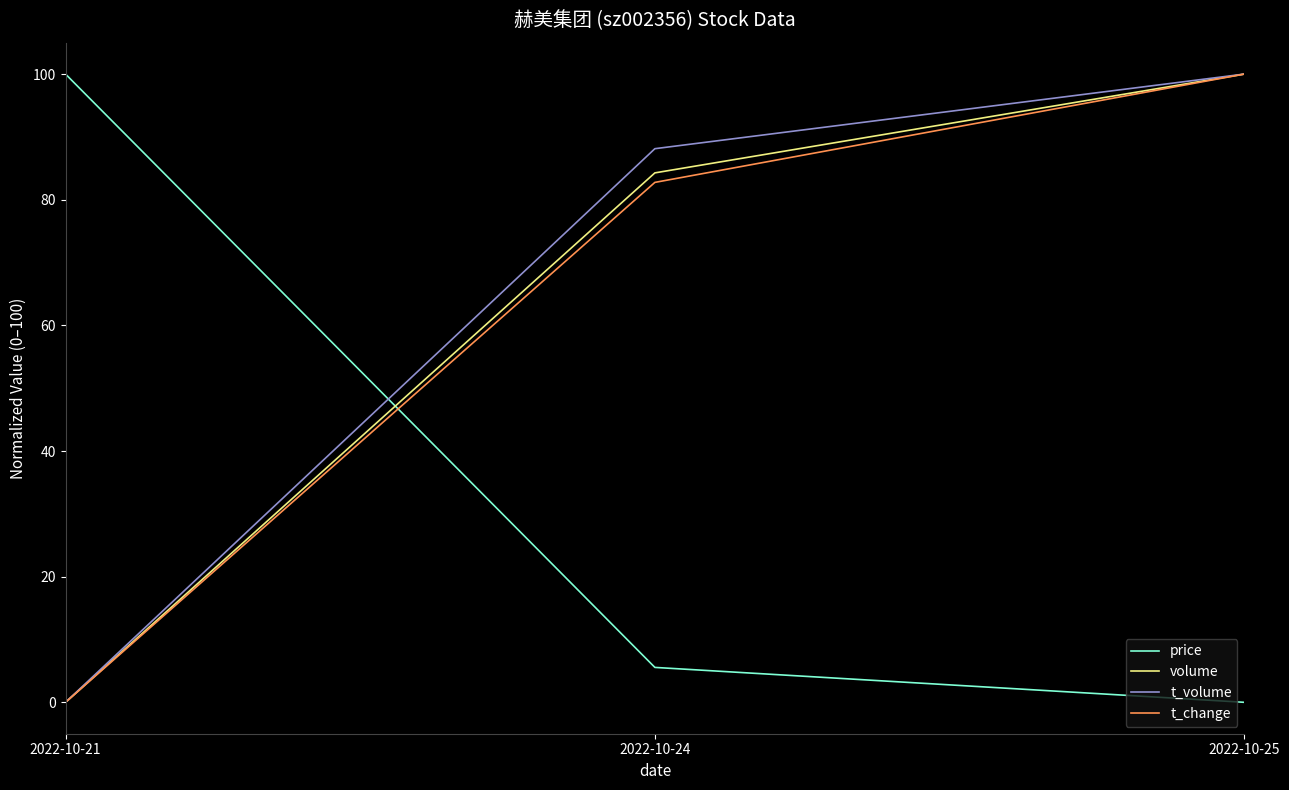

Between 2022-10-24 and 2022-10-25, which series saw the biggest shift?

t_change